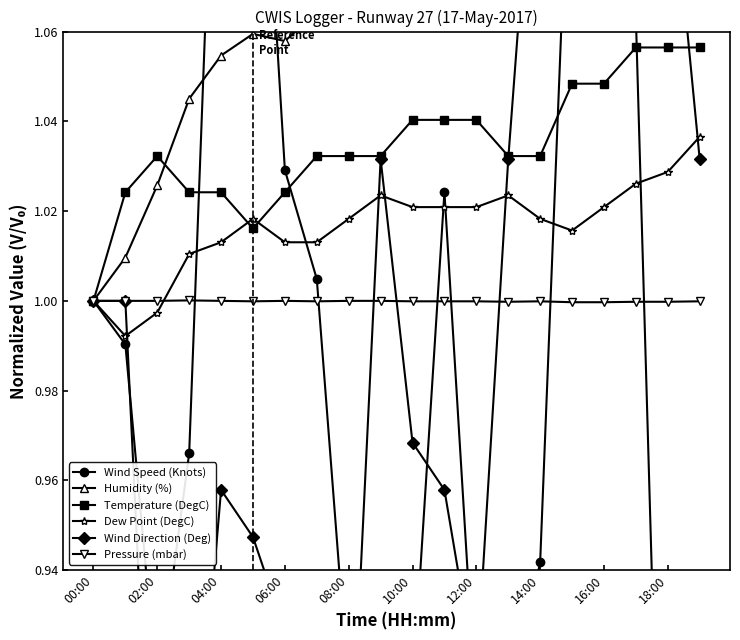

What is the greatest value displayed?

1.2